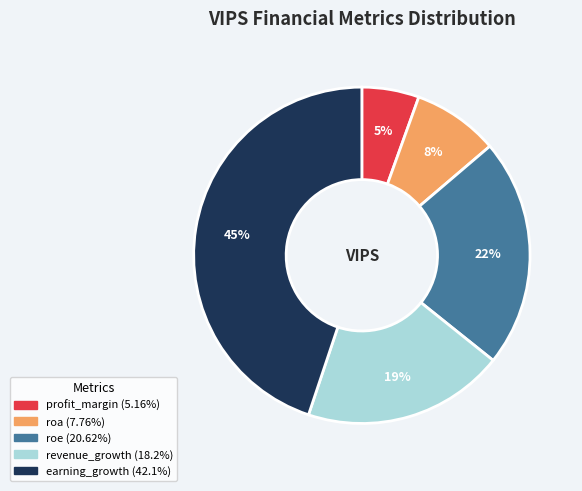

The profit_margin slice represents 1% of the pie. True or false?

False